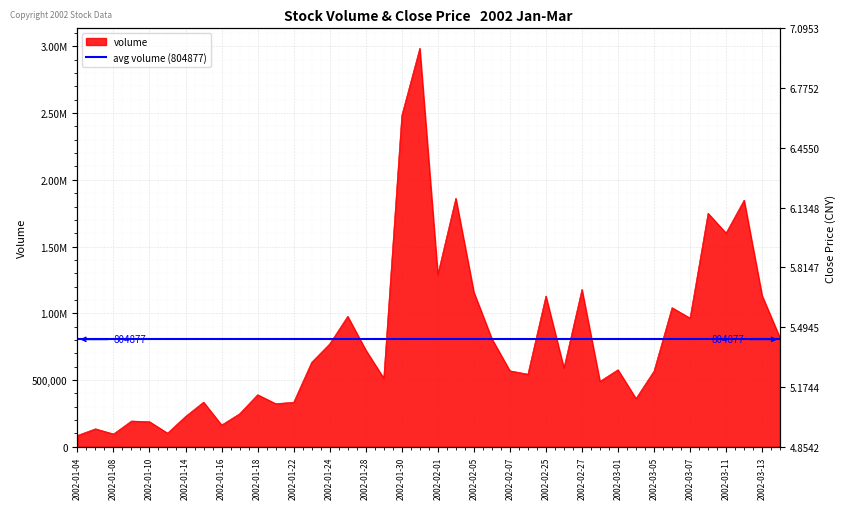

Reading left to right, extract all data points from this chart.

2002-01-04=85200	2002-01-07=134800	2002-01-08=95900	2002-01-09=193300	2002-01-10=188027	2002-01-11=102400	2002-01-14=227600	2002-01-15=334600	2002-01-16=163145	2002-01-17=247500	2002-01-18=390282	2002-01-21=323400	2002-01-22=333400	2002-01-23=633561	2002-01-24=771111	2002-01-25=977437	2002-01-28=725688	2002-01-29=513984	2002-01-30=2481599	2002-01-31=2985890	2002-02-01=1291358	2002-02-04=1862034	2002-02-05=1159507	2002-02-06=809708	2002-02-07=569710	2002-02-08=543966	2002-02-25=1129562	2002-02-26=590789	2002-02-27=1179231	2002-02-28=490400	2002-03-01=577421	2002-03-04=361621	2002-03-05=567210	2002-03-06=1042567	2002-03-07=964701	2002-03-08=1749664	2002-03-11=1601374	2002-03-12=1847815	2002-03-13=1132910	2002-03-14=814720